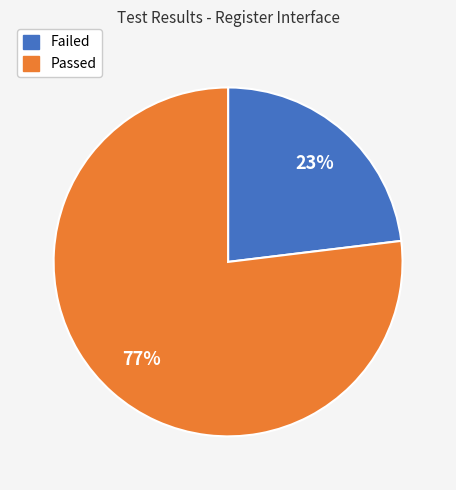

Combined, do Failed and Passed account for over 50%?

Yes